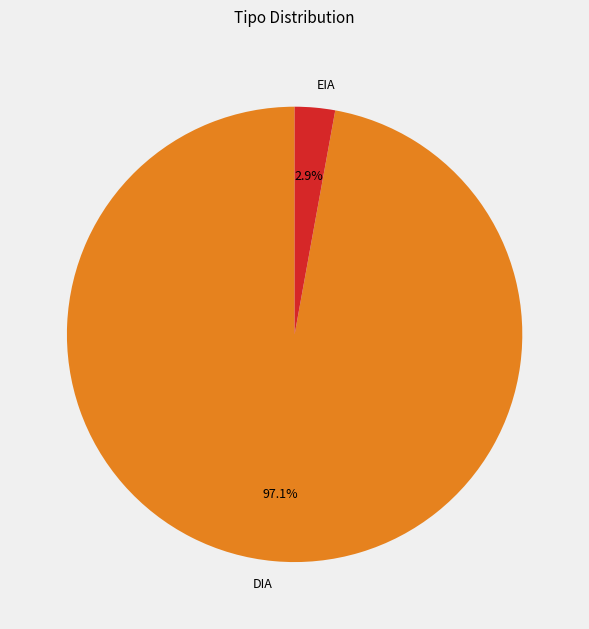

Which slice is the largest?

DIA